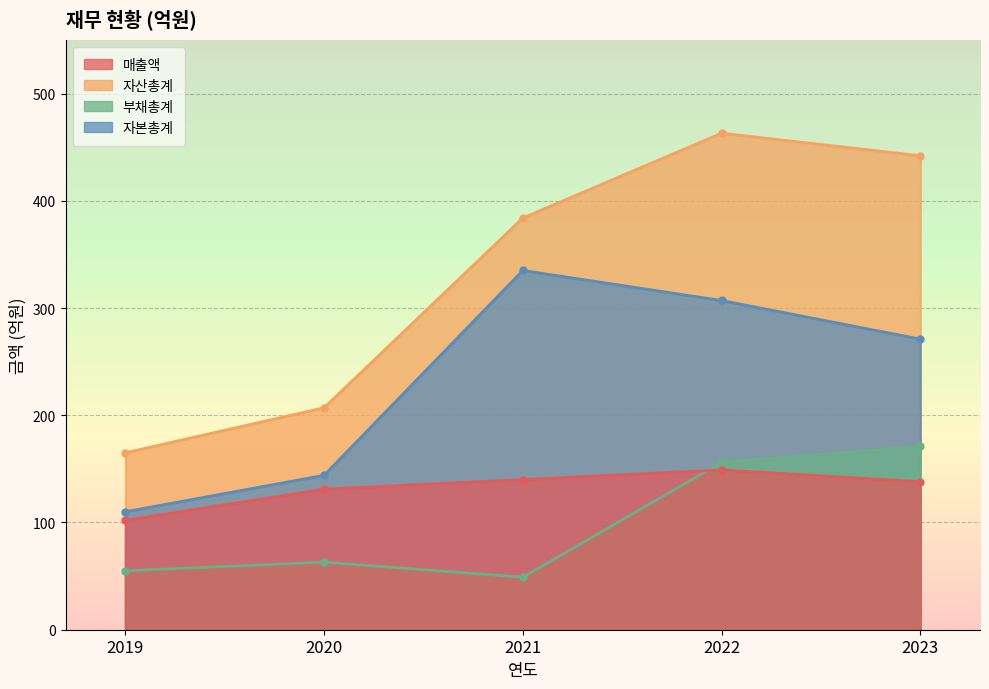

List the labels in order of 부채총계 value, largest first.

2023, 2022, 2020, 2019, 2021